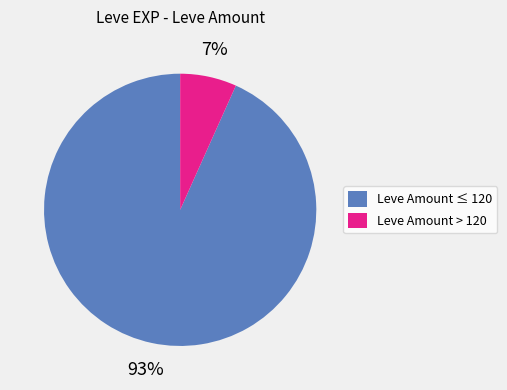

Is the sum of Leve Amount ≤ 120 and Leve Amount > 120 greater than half?

Yes